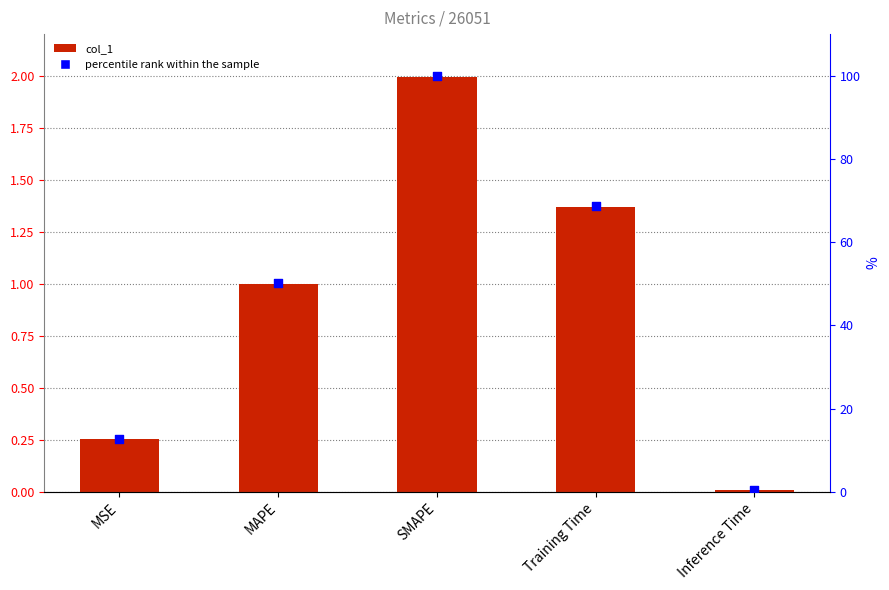

At which category is the sum across all series the highest?

SMAPE